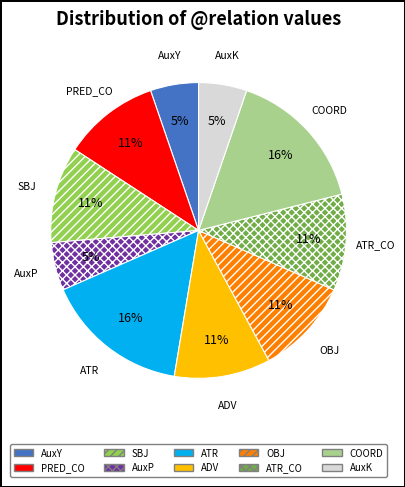

What percentage is the ATR_CO slice, to the nearest percent?

11%